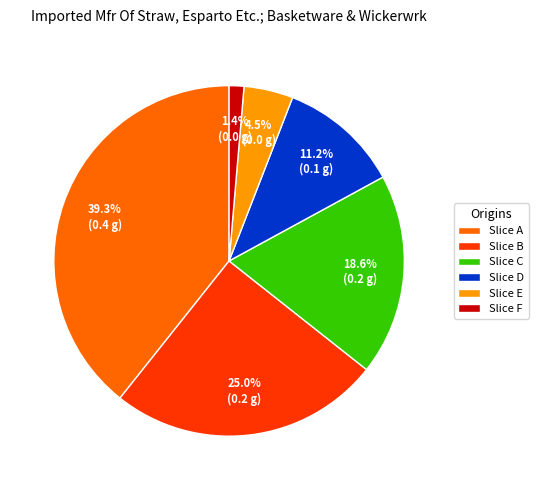

To the nearest percent, what is the difference between the largest and smallest slice percentages?

38%